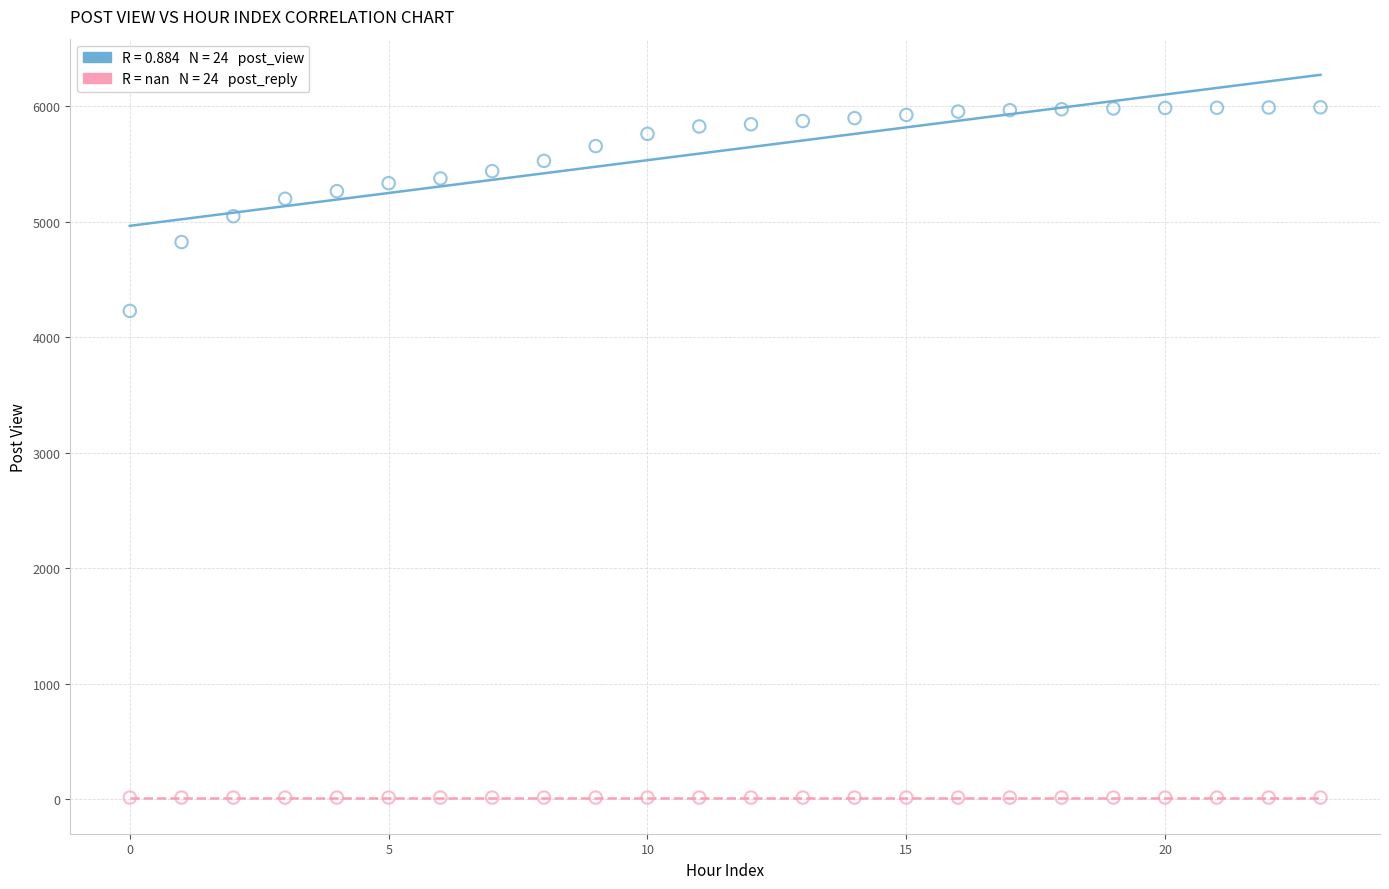

Across all series, what Y value is closest to 3004?

4230